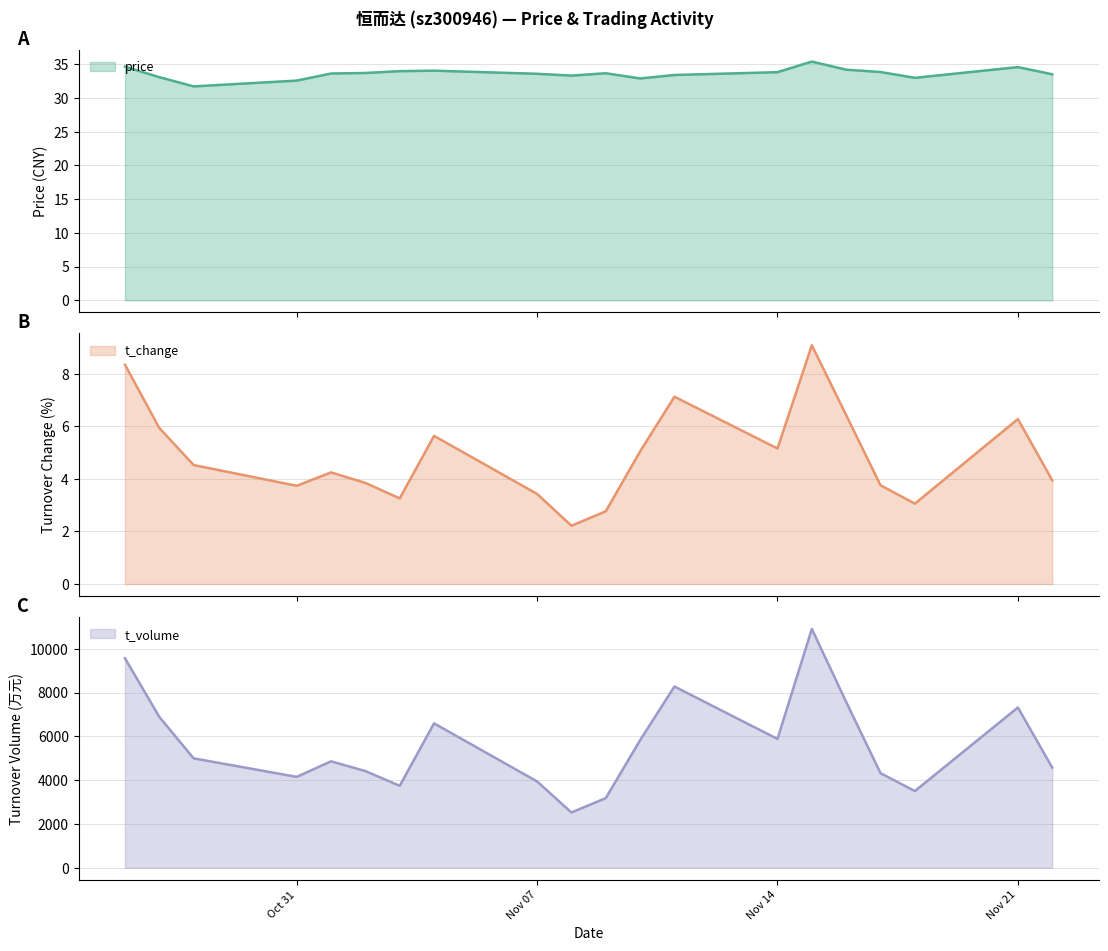

How many lines are shown in the chart?

3